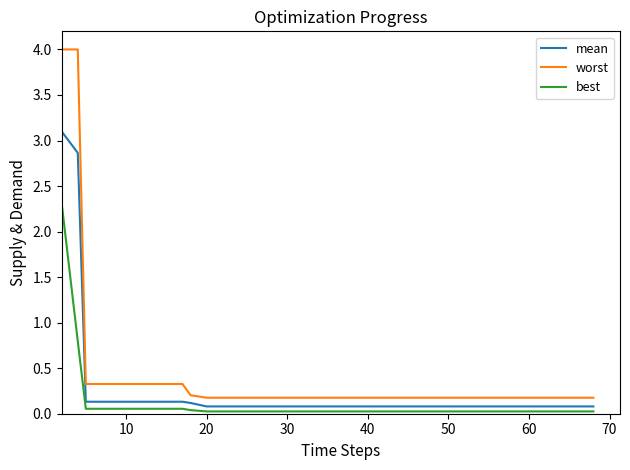

Which series has the widest spread of values?

worst